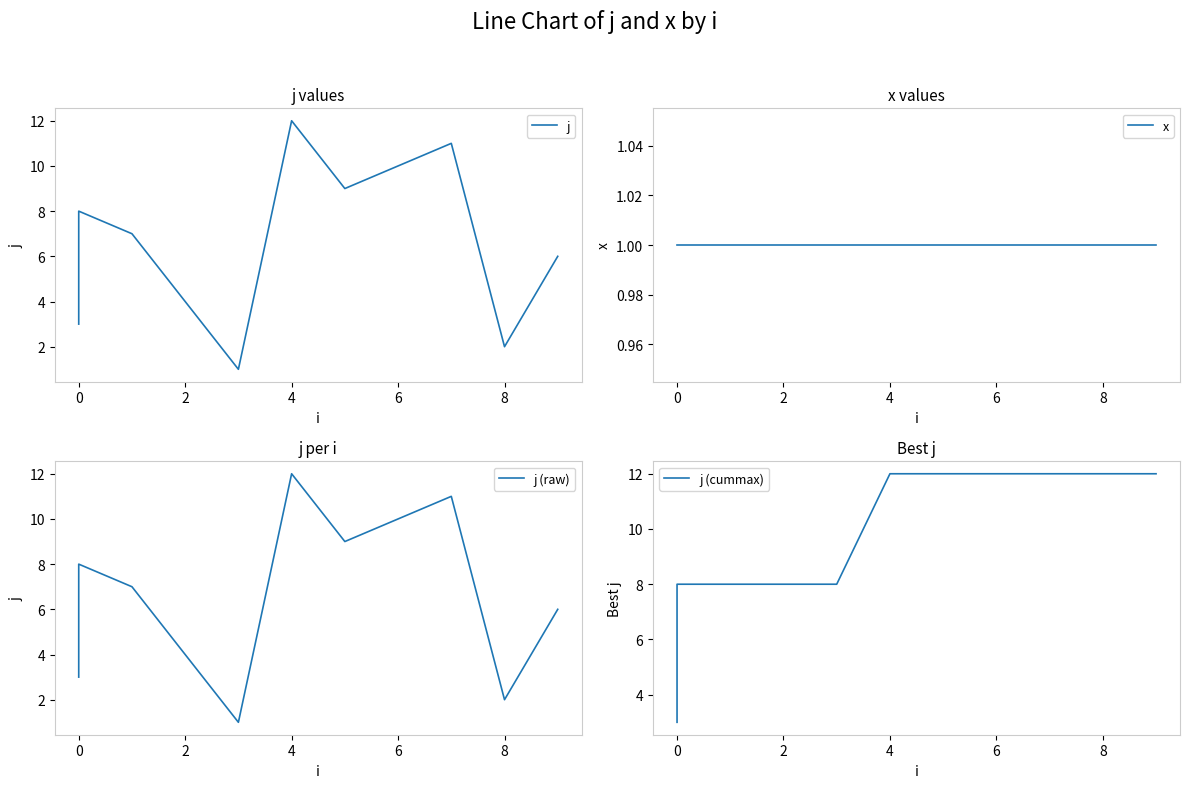

What is the smallest value displayed?

1